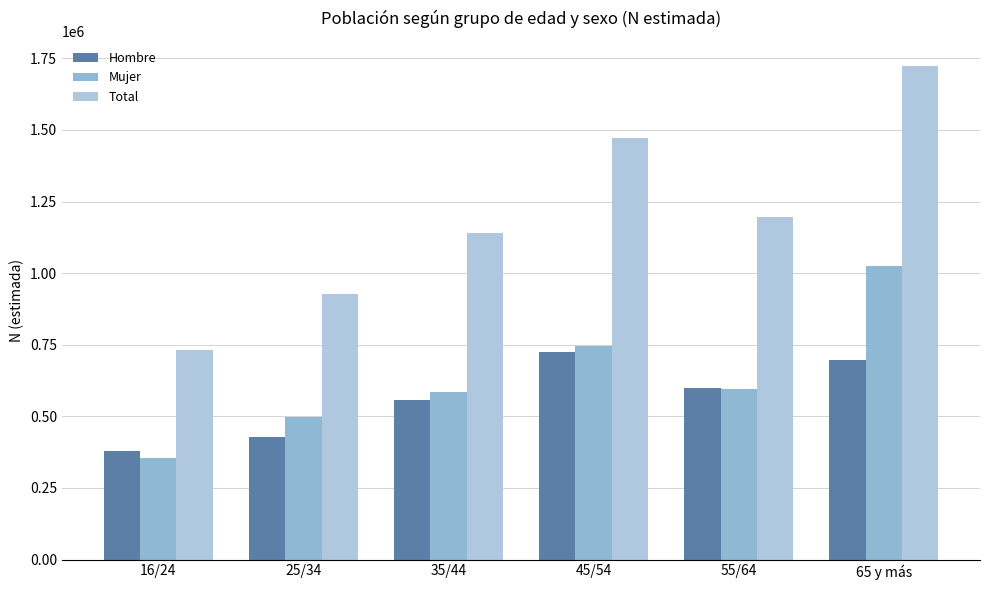

At which category is the sum across all series the highest?

65 y más